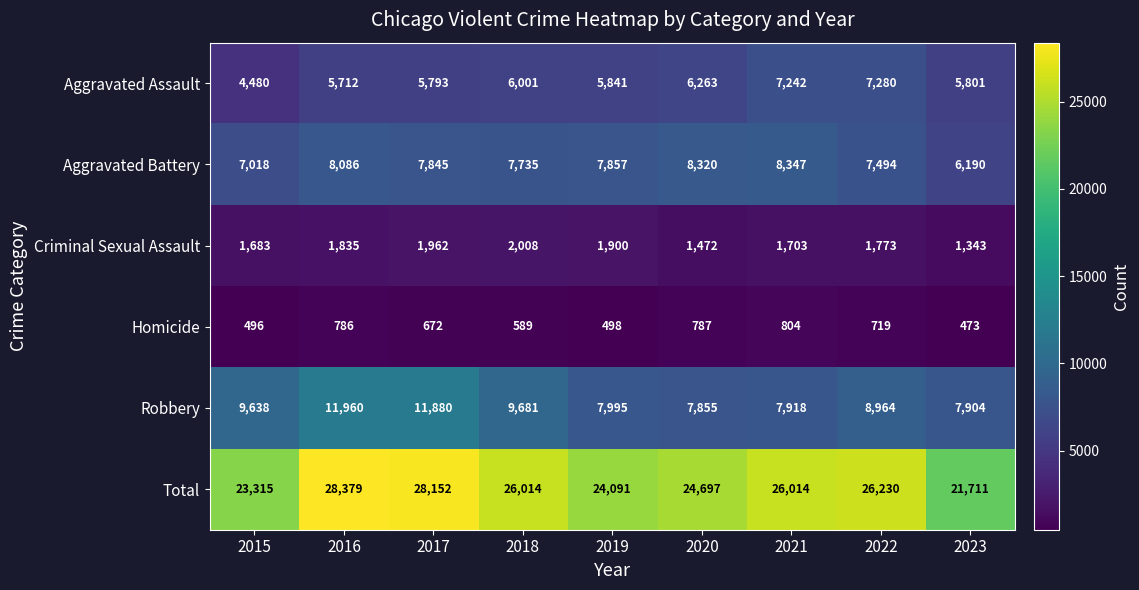

At 2017, list the series in order from largest to smallest.

Total, Robbery, Aggravated Battery, Aggravated Assault, Criminal Sexual Assault, Homicide